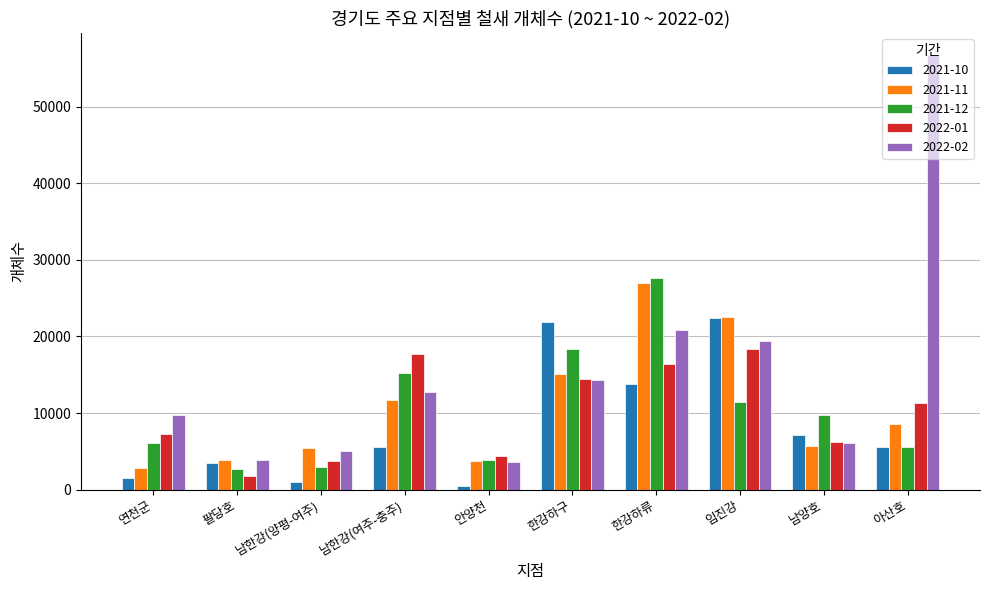

What is the label of the 10th bar from the left?

아산호